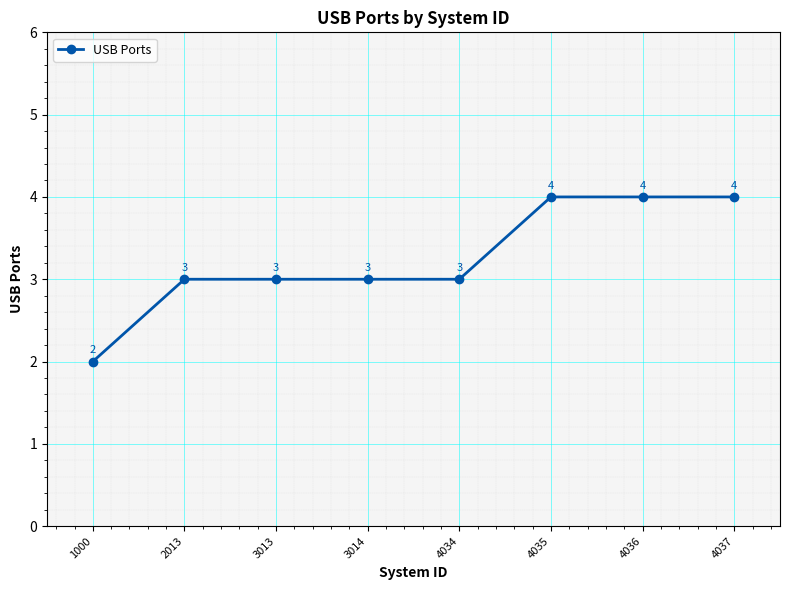

What is the value of the 6th point from the left?

4